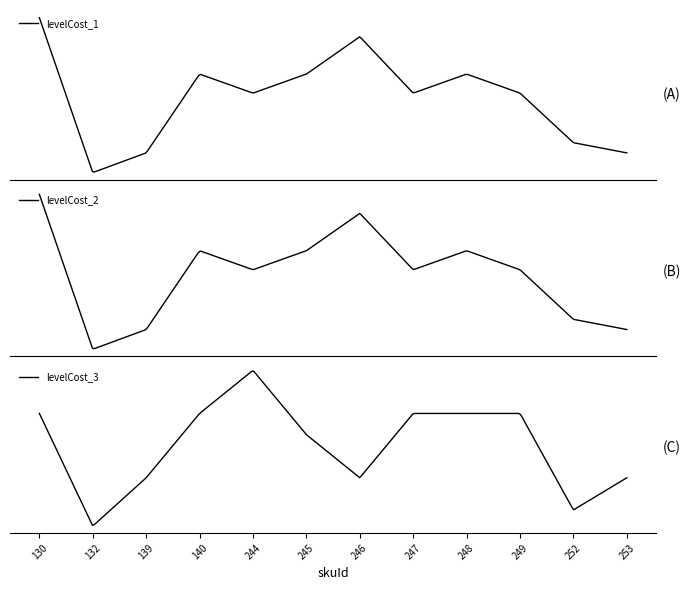

Reading right to left, extract all data points from this chart.

levelCost_1: 253=1.0	252=1.3	249=2.8	248=3.3	247=2.8	246=4.4	245=3.3	244=2.8	140=3.3	139=1.0	132=0.4	130=5.0
levelCost_2: 253=1.0	252=1.3	249=2.8	248=3.3	247=2.8	246=4.4	245=3.3	244=2.8	140=3.3	139=1.0	132=0.4	130=5.0
levelCost_3: 253=1.0	252=0.5	249=2.0	248=2.0	247=2.0	246=1.0	245=1.7	244=2.7	140=2.0	139=1.0	132=0.2	130=2.0